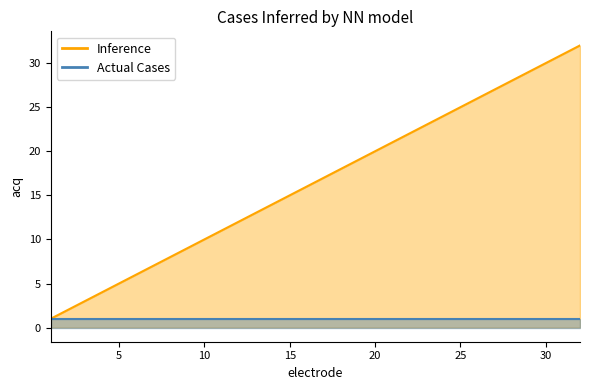

Approximately how many times larger is the value at 30 compared to 15?

2.0